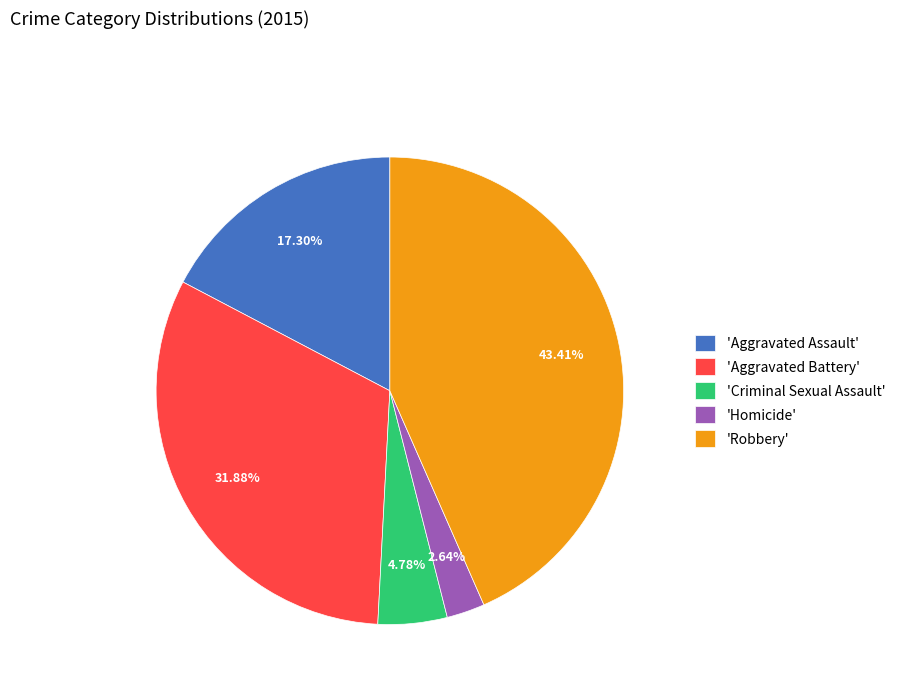

Between 'Aggravated Battery' and 'Criminal Sexual Assault', which is larger?

'Aggravated Battery'